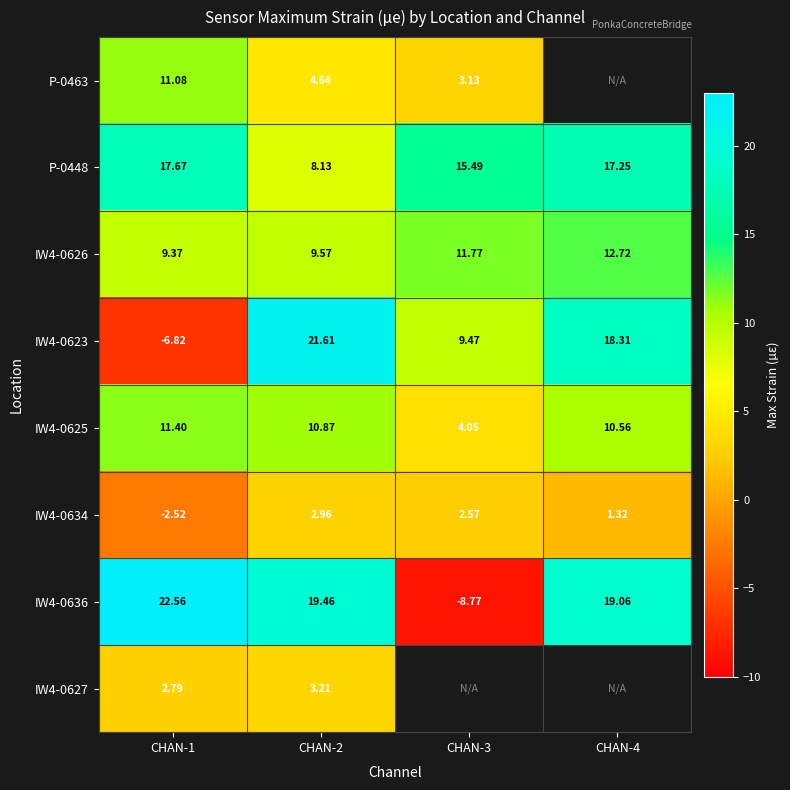

How many values in the IW4-0626 series are below 11?

2